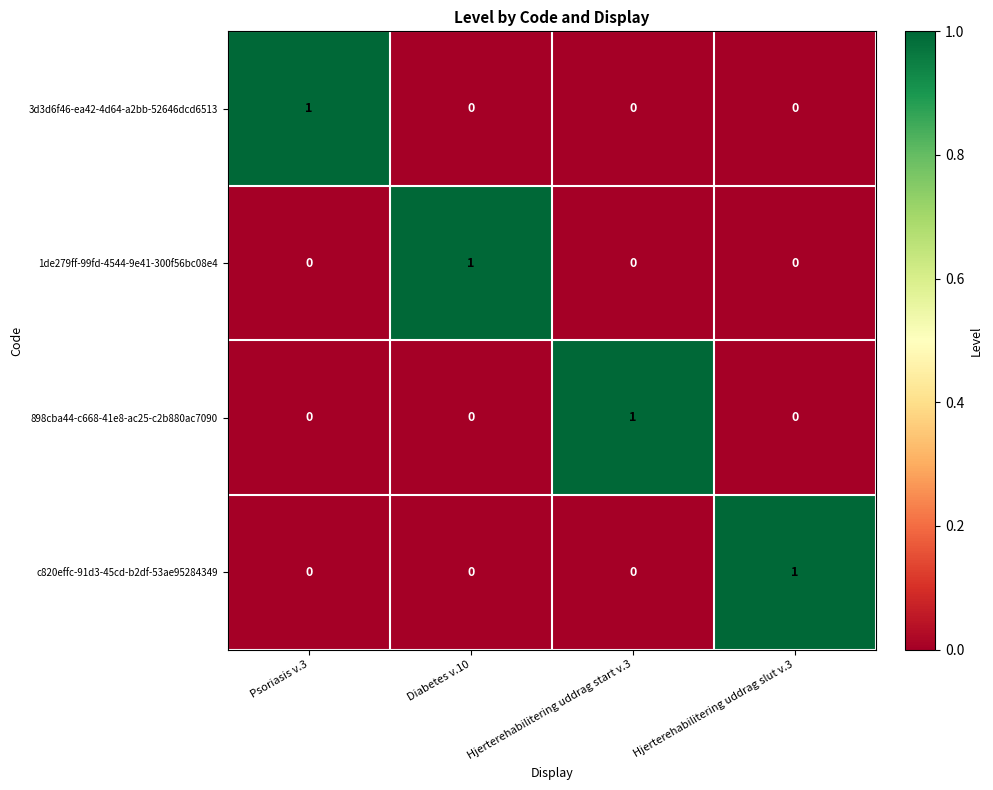

Reading right to left, what are all the values shown in this chart?

3d3d6f46-ea42-4d64-a2bb-52646dcd6513: 0	0	0	1
1de279ff-99fd-4544-9e41-300f56bc08e4: 0	0	1	0
898cba44-c668-41e8-ac25-c2b880ac7090: 0	1	0	0
c820effc-91d3-45cd-b2df-53ae95284349: 1	0	0	0